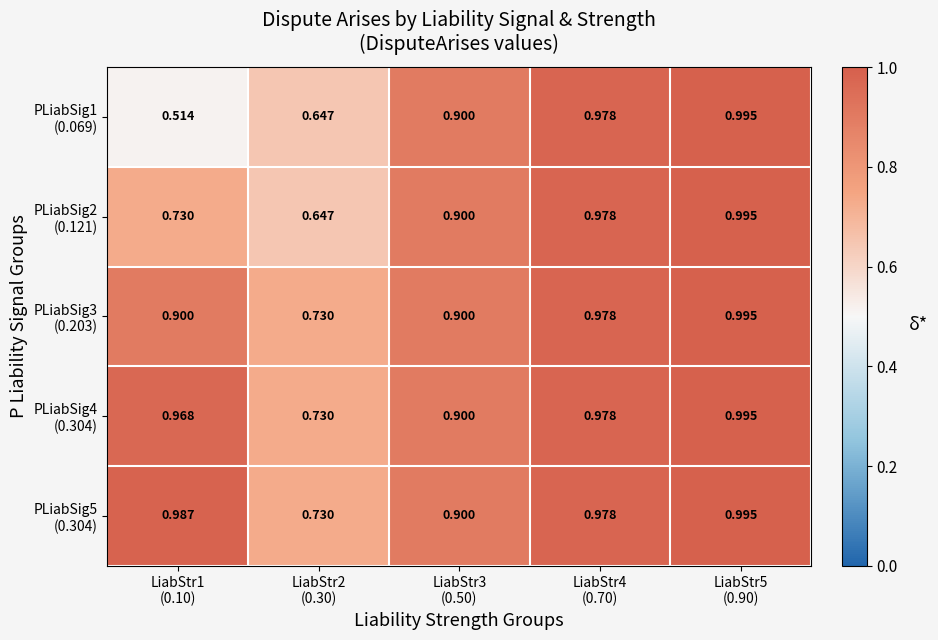

At which category is the sum across all series the highest?

LiabStr5
(0.90)